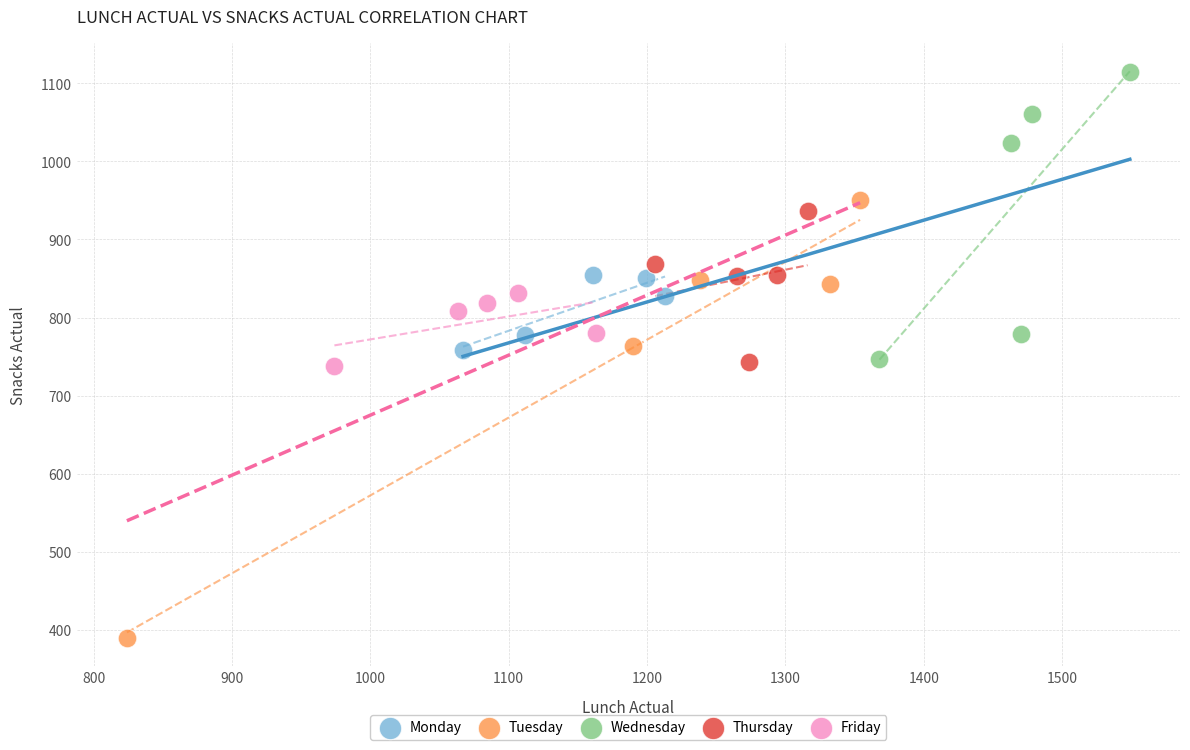

What are all the series names shown in the legend?

Monday, Tuesday, Wednesday, Thursday, Friday